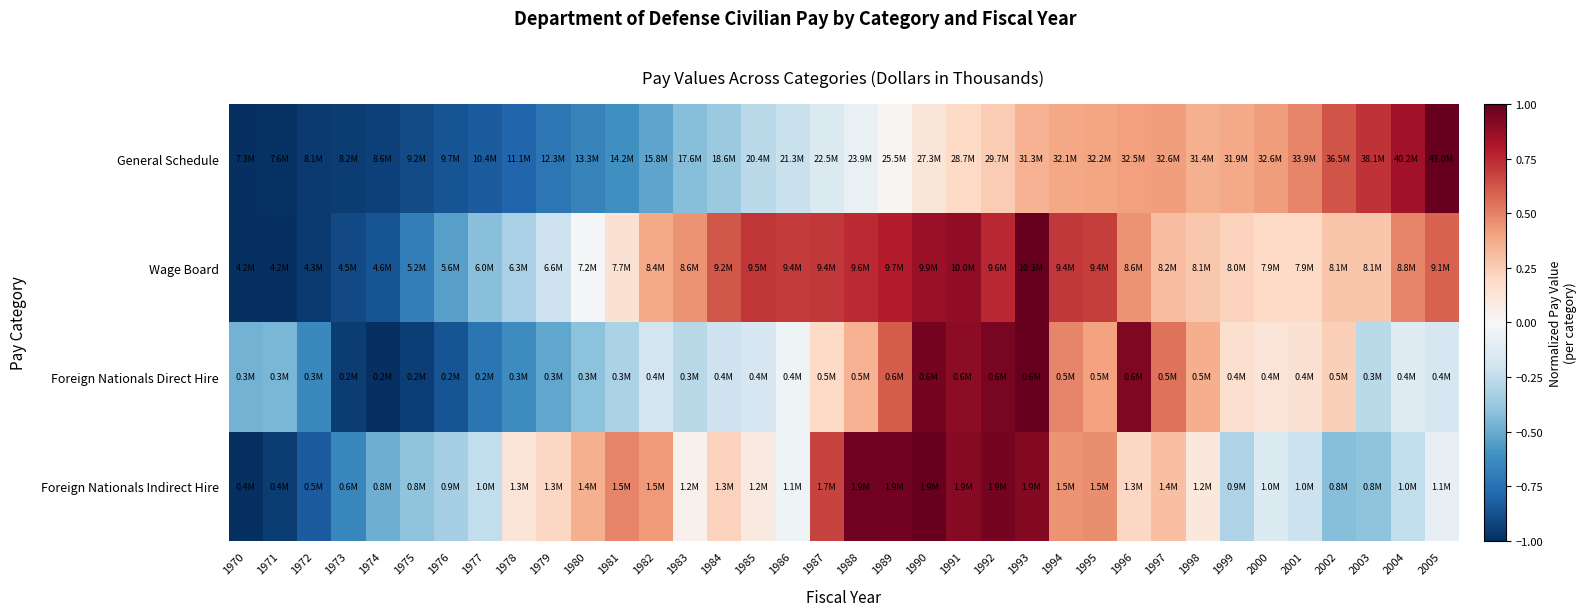

At 1984, list the series in order from smallest to largest.

General Schedule, Foreign Nationals Direct Hire, Foreign Nationals Indirect Hire, Wage Board